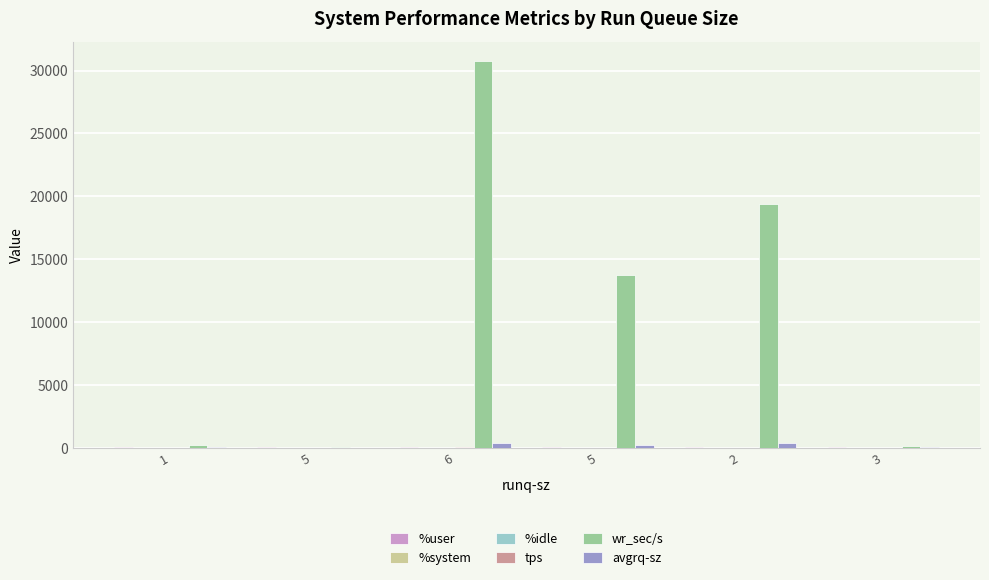

The tps series shows 4.6 at 1. True or false?

False